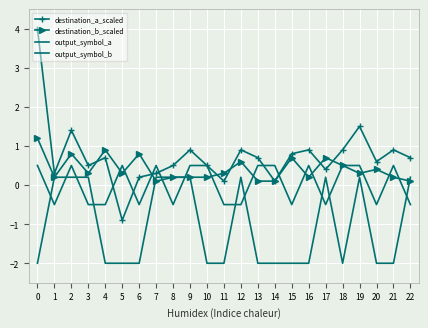

Reading right to left, transcribe all the data shown in this chart.

destination_a_scaled: 0.7	0.9	0.6	1.5	0.9	0.4	0.9	0.8	0.1	0.7	0.9	0.1	0.5	0.9	0.5	0.3	0.2	-0.9	0.7	0.5	1.4	0.3	4.0
destination_b_scaled: 0.1	0.2	0.4	0.3	0.5	0.7	0.2	0.7	0.1	0.1	0.6	0.3	0.2	0.2	0.2	0.1	0.8	0.3	0.9	0.3	0.8	0.2	1.2
output_symbol_a: -0.5	0.5	-0.5	0.5	0.5	-0.5	0.5	-0.5	0.5	0.5	-0.5	-0.5	0.5	0.5	-0.5	0.5	-0.5	0.5	-0.5	-0.5	0.5	-0.5	0.5
output_symbol_b: 0.2	-2.0	-2.0	0.2	-2.0	0.2	-2.0	-2.0	-2.0	-2.0	0.2	-2.0	-2.0	0.2	0.2	0.2	-2.0	-2.0	-2.0	0.2	0.2	0.2	-2.0